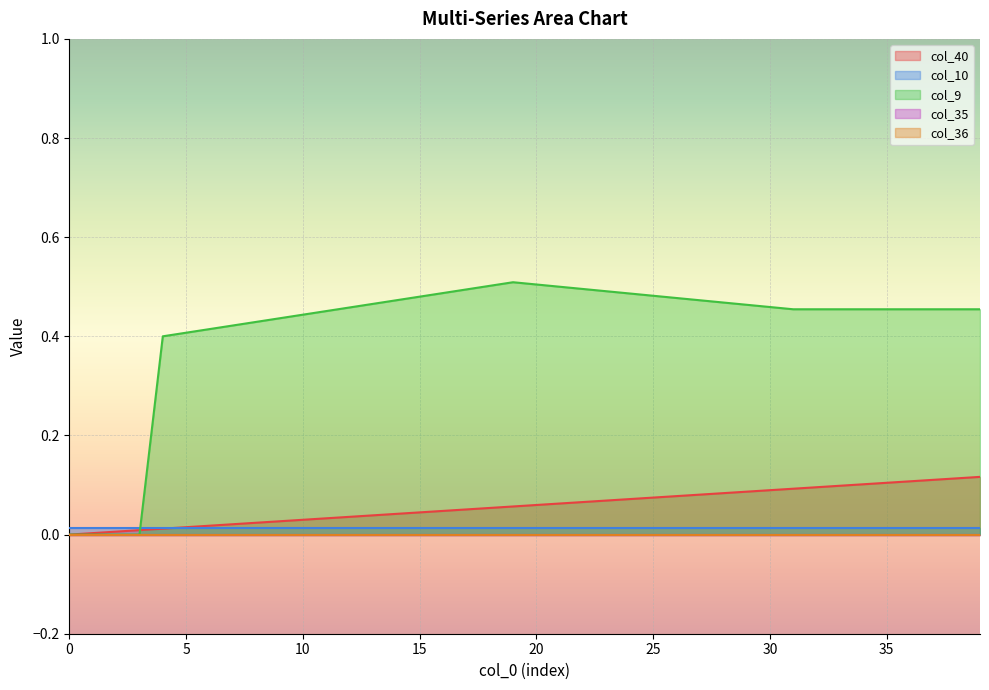

At which category is the sum across all series the highest?

39